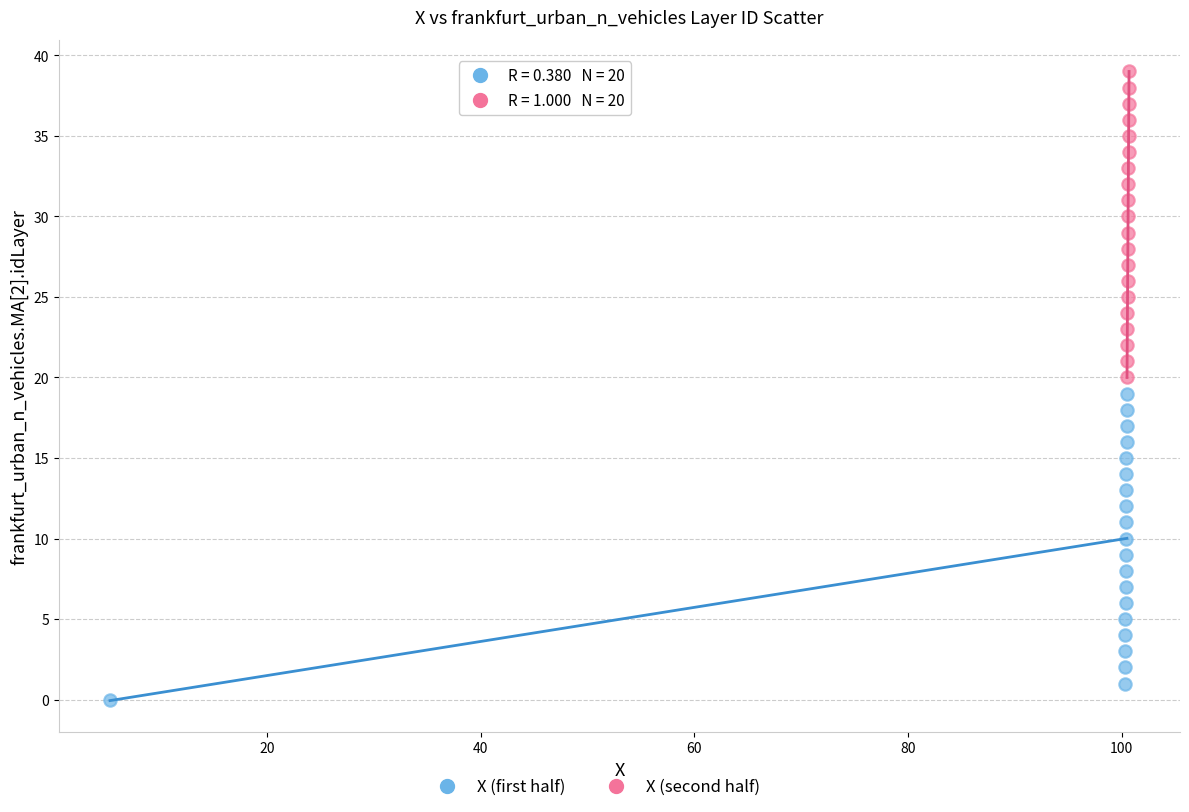

Which series reaches the minimum Y coordinate?

X (first half)